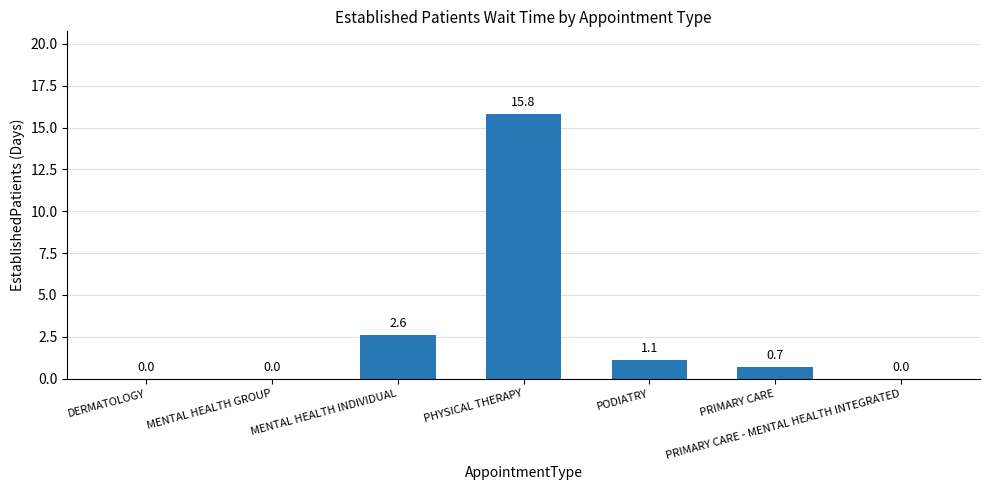

How many categories are shown in the chart?

7